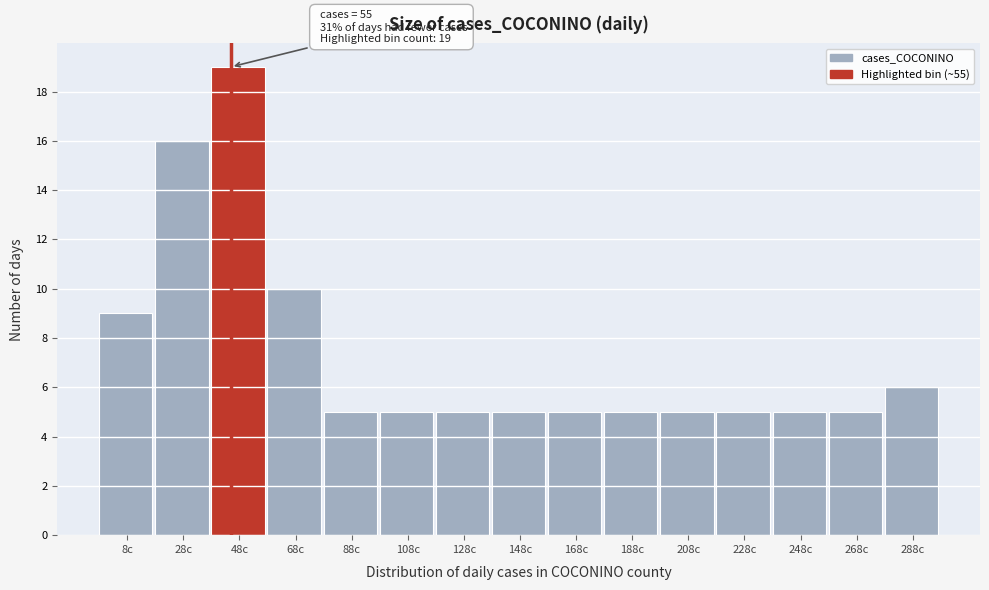

Reading left to right, list all the values displayed in this chart.

8c=9	28c=16	48c=19	68c=10	88c=5	108c=5	128c=5	148c=5	168c=5	188c=5	208c=5	228c=5	248c=5	268c=5	288c=6